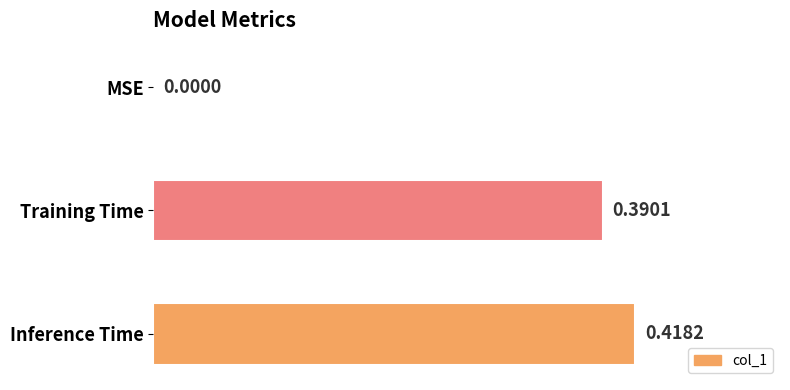

At which label is the value closest to 0?

MSE